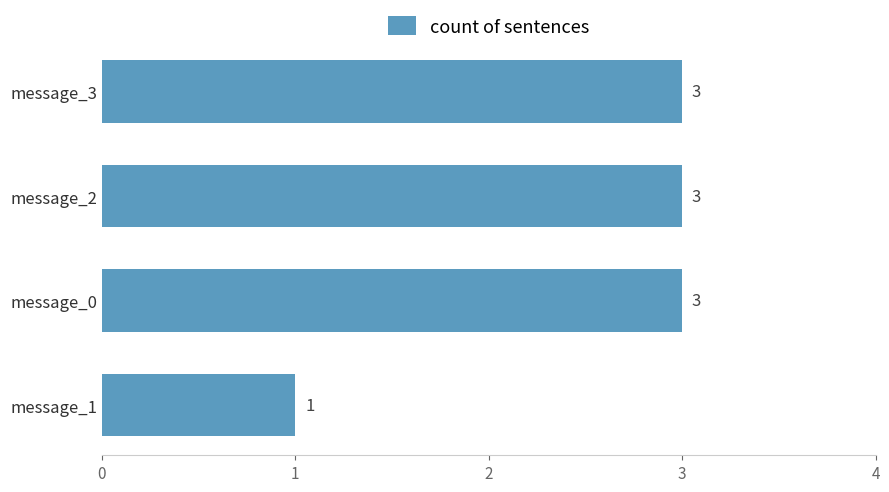

What value does the data have at message_2?

3